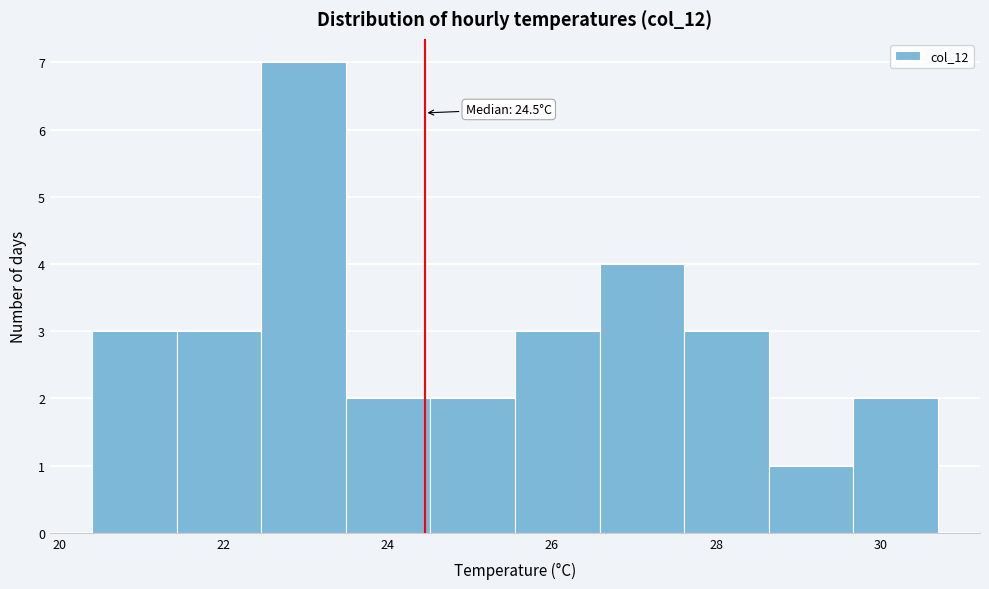

Over which range of the x-axis is the bar tallest?

22.4 to 23.4